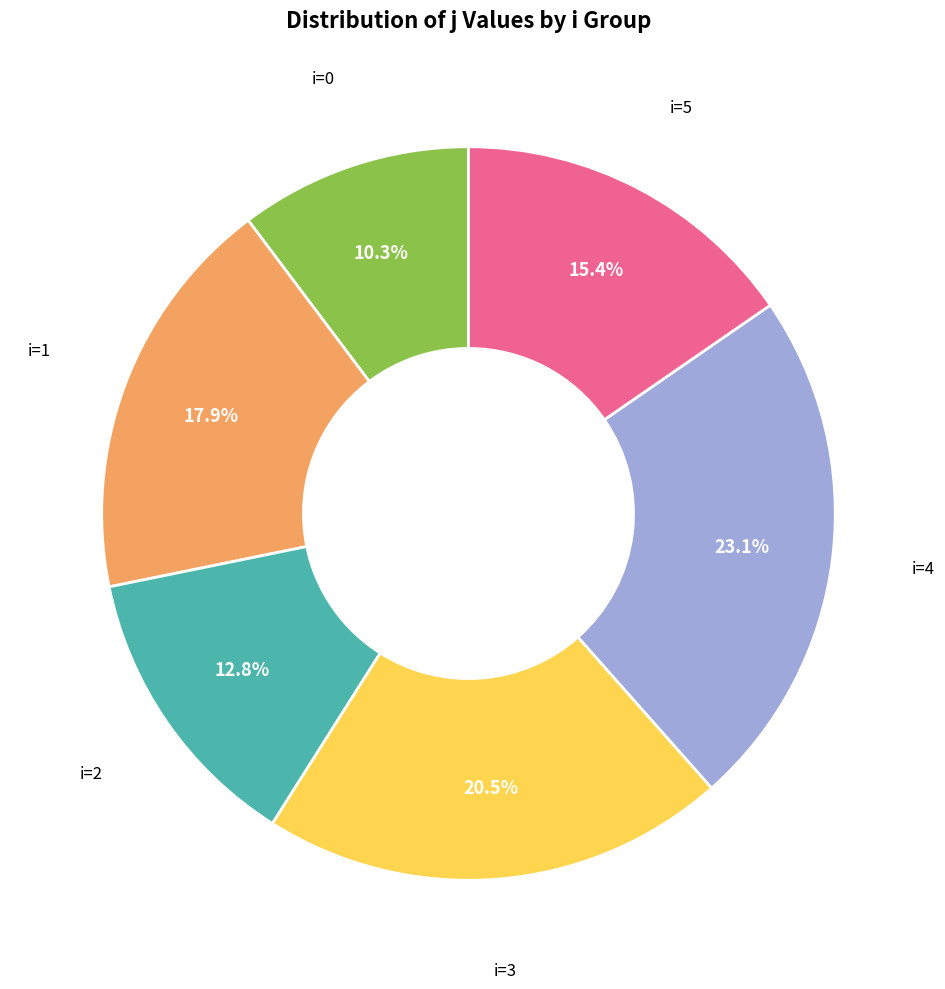

What is the total percentage of i=0 and i=2?

23.1%